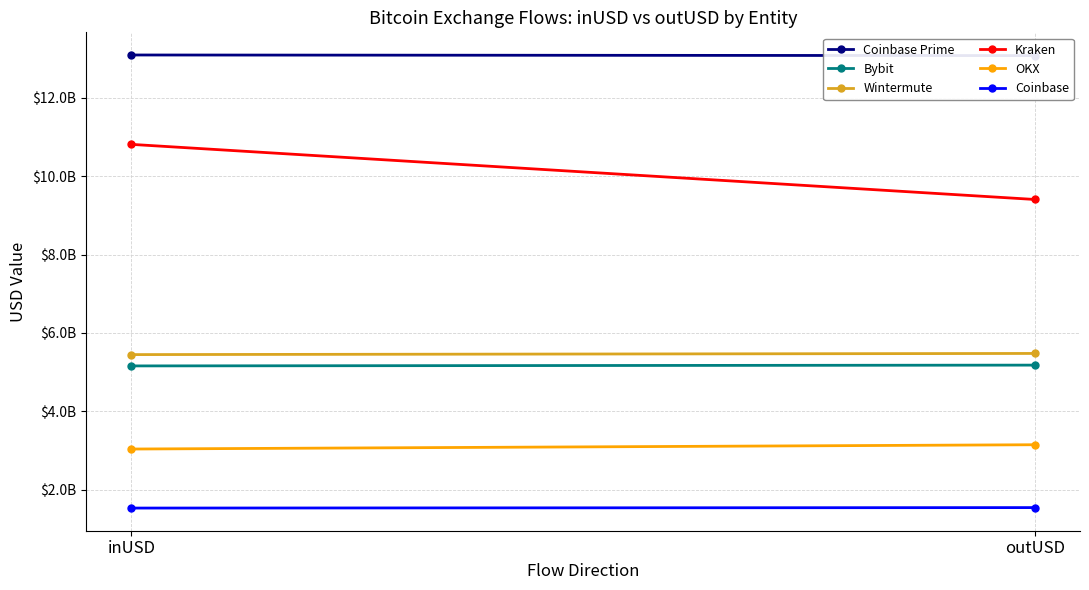

What are all the series names shown in the legend?

Coinbase Prime, Bybit, Wintermute, Kraken, OKX, Coinbase